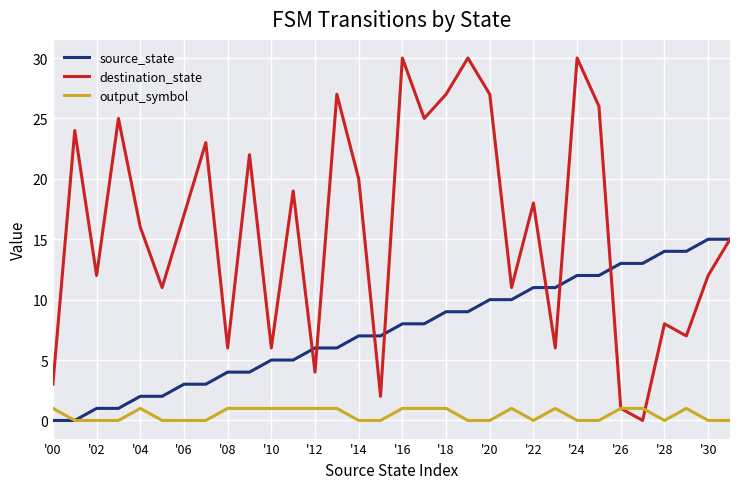

Rank the series by their average value, from lowest to highest.

output_symbol, source_state, destination_state